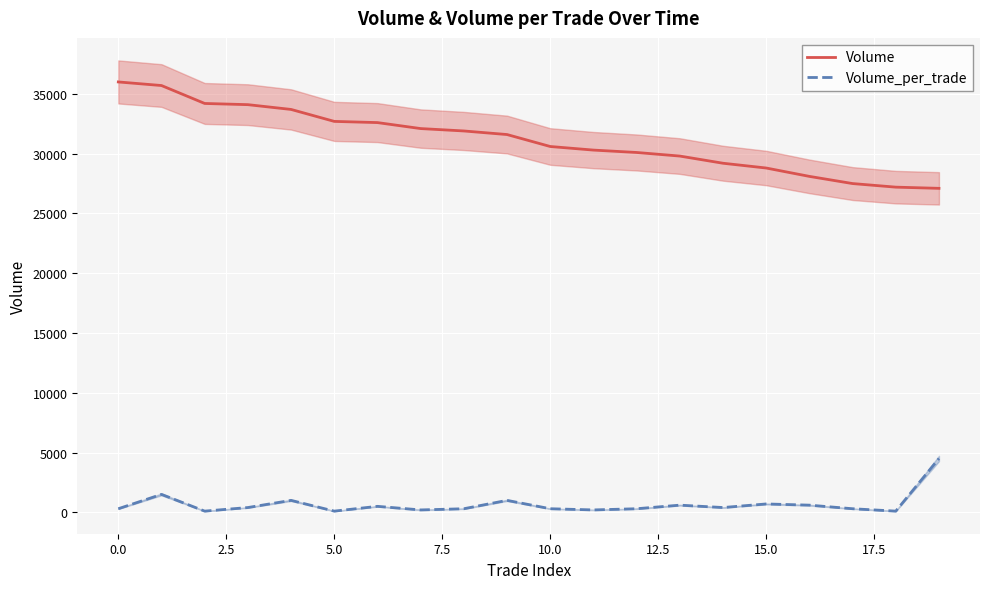

What is the label of the 8th point from the right?

12